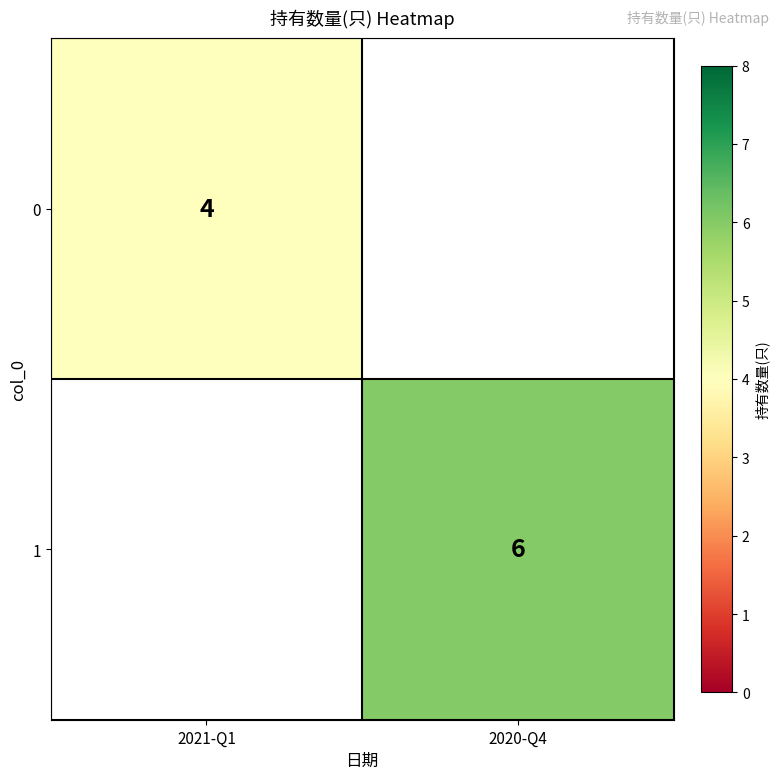

The 0 series shows 2.1 at 2021-Q1. True or false?

False